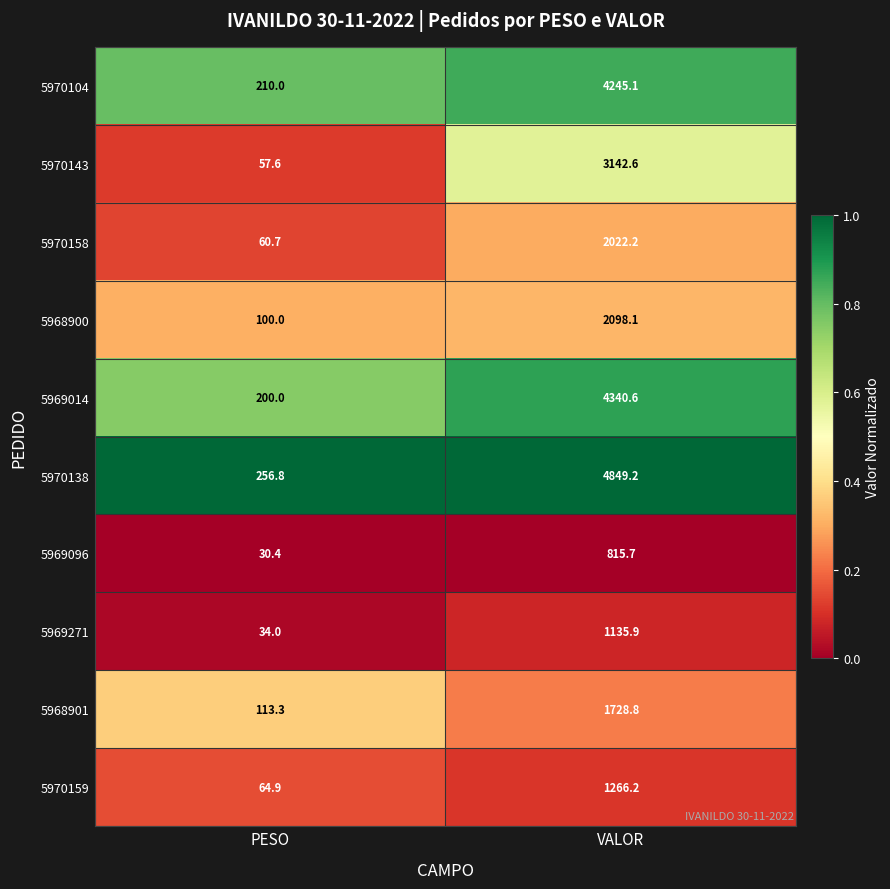

The value of 5969096 at VALOR is 815.7. True or false?

True